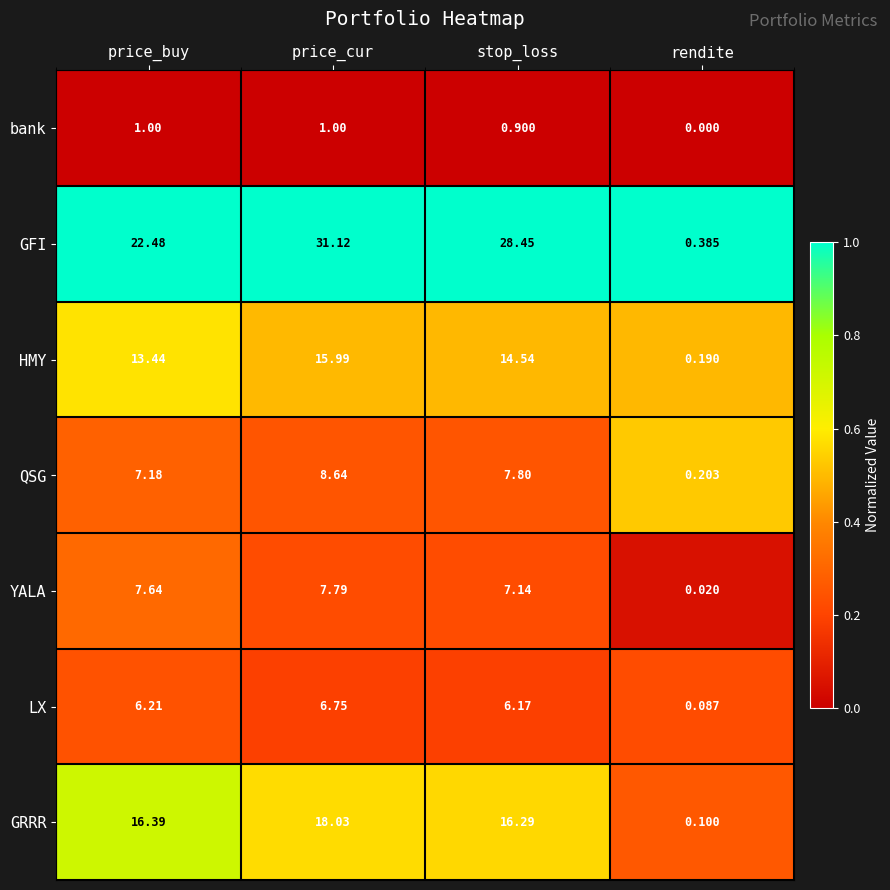

Which series changed the most between price_buy and stop_loss?

GFI